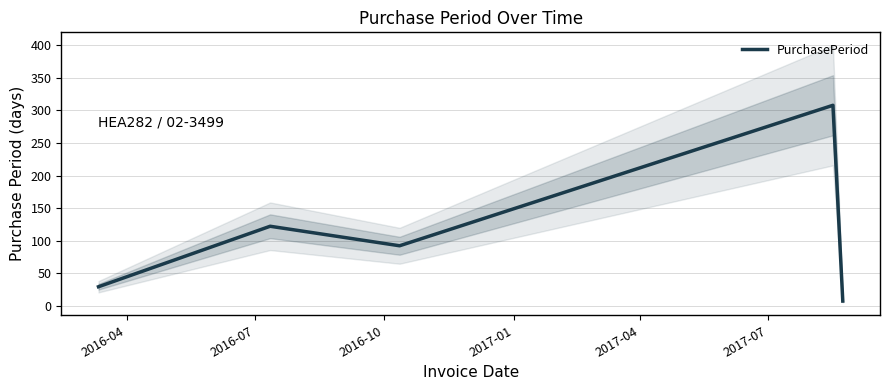

What is the ratio of the value at 2016-04 to the value at 2016-07?

0.2